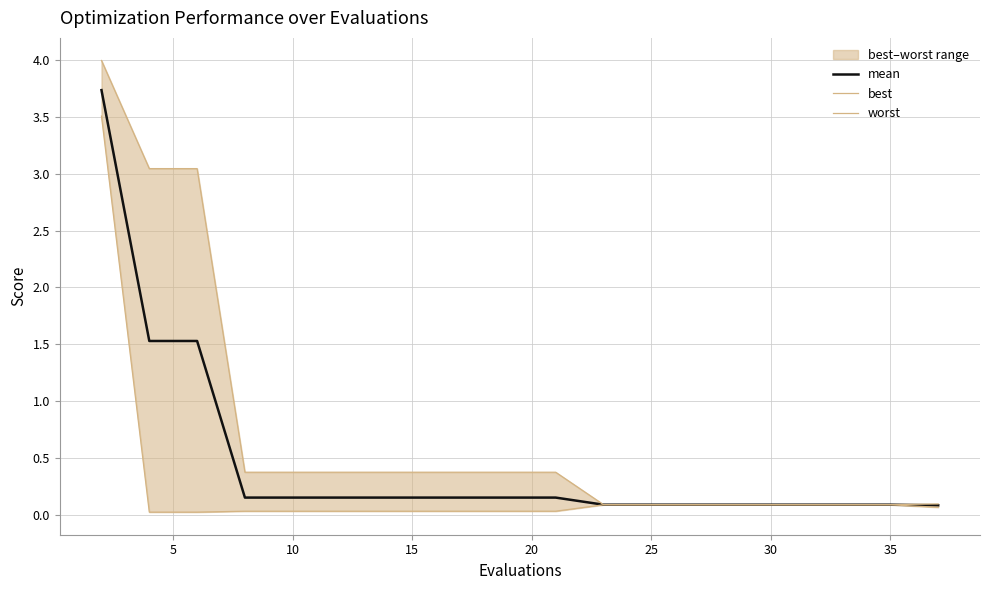

What is the highest value of the worst series?

4.0